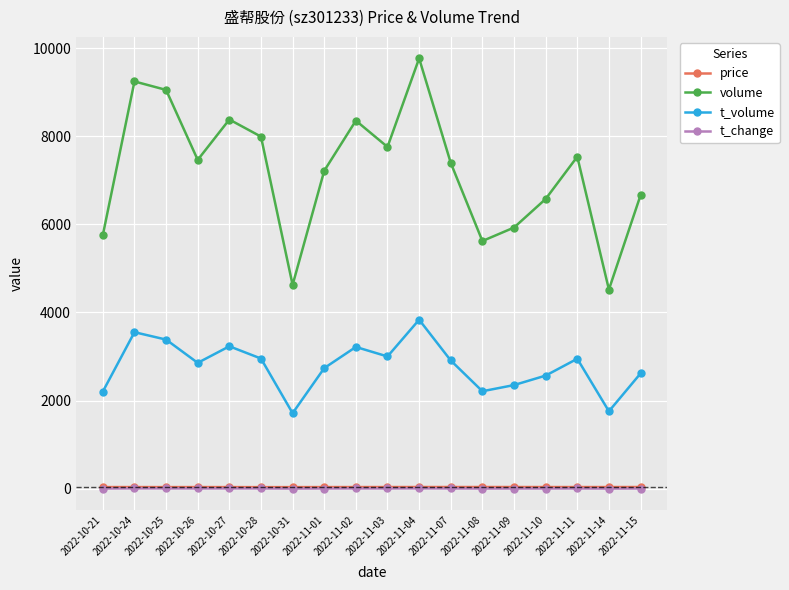

The value of t_volume at 2022-11-02 is 3218.0. True or false?

True